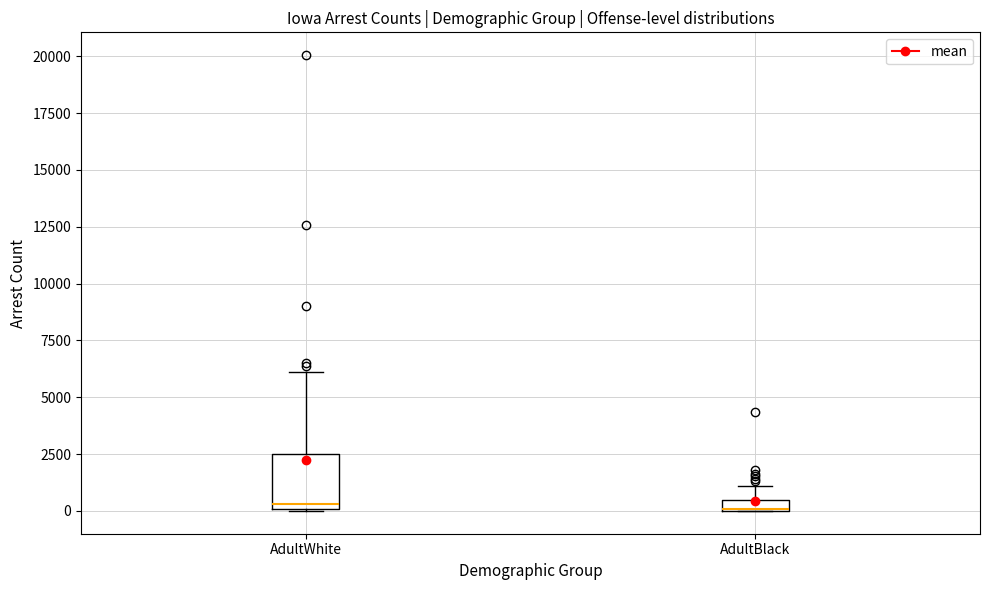

Which box is the tallest, from its lower edge to its upper edge?

AdultWhite